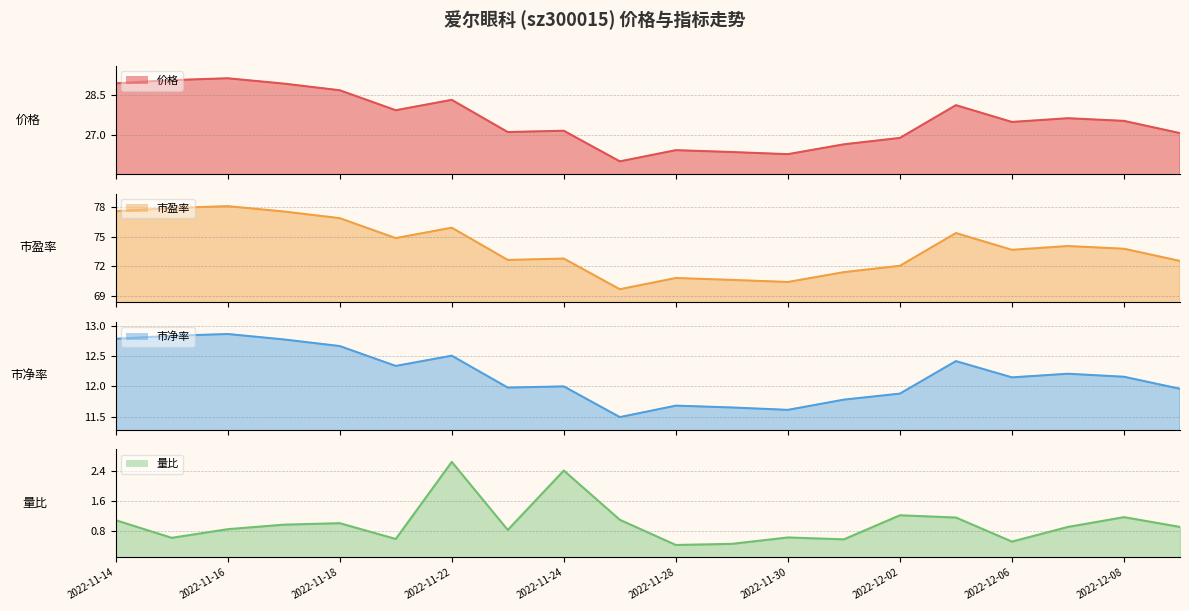

At how many categories does at least one series exceed 39?

20